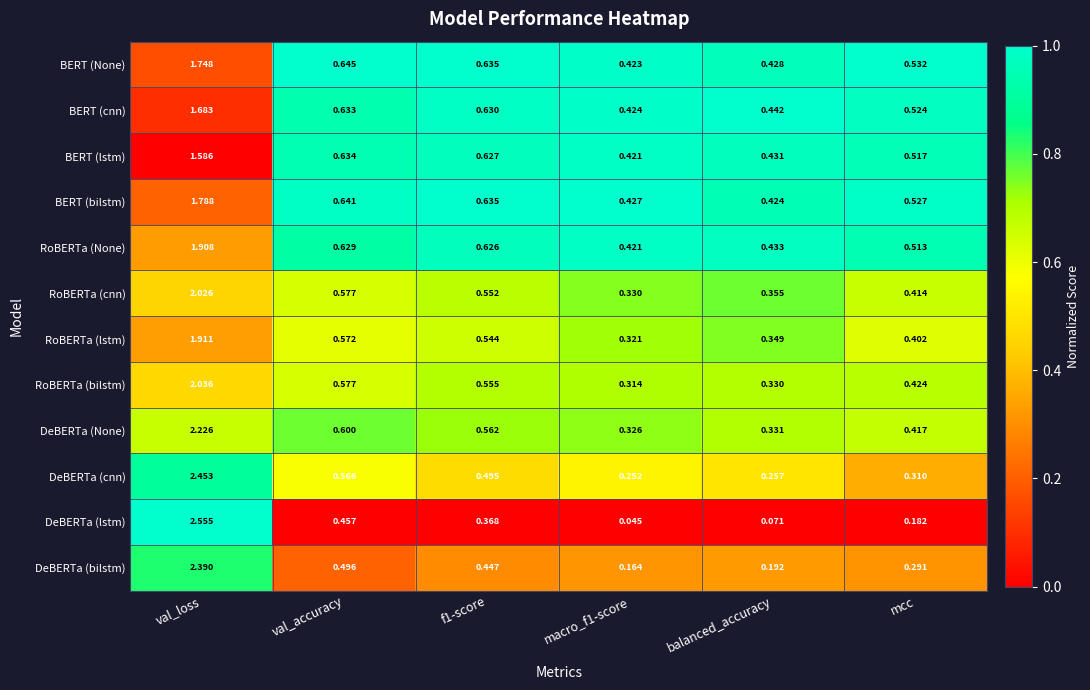

Which category has the highest value in the BERT (cnn) series?

val_loss